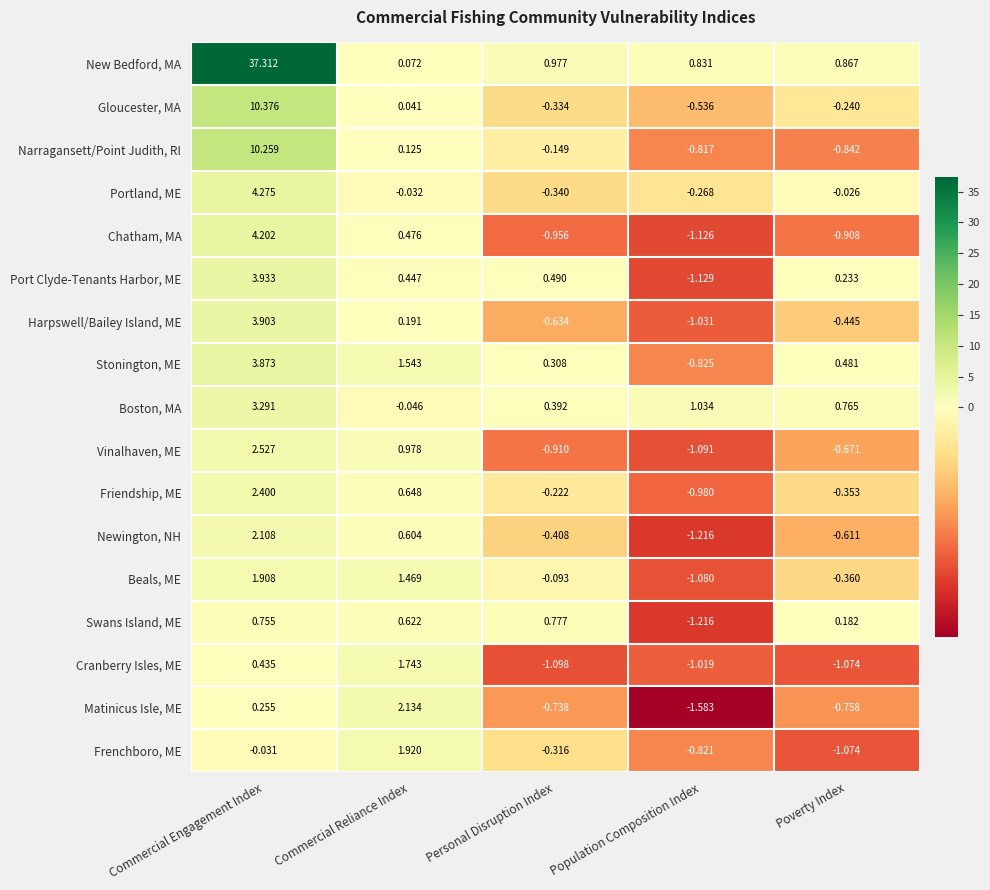

At how many categories does at least one series exceed 31?

1